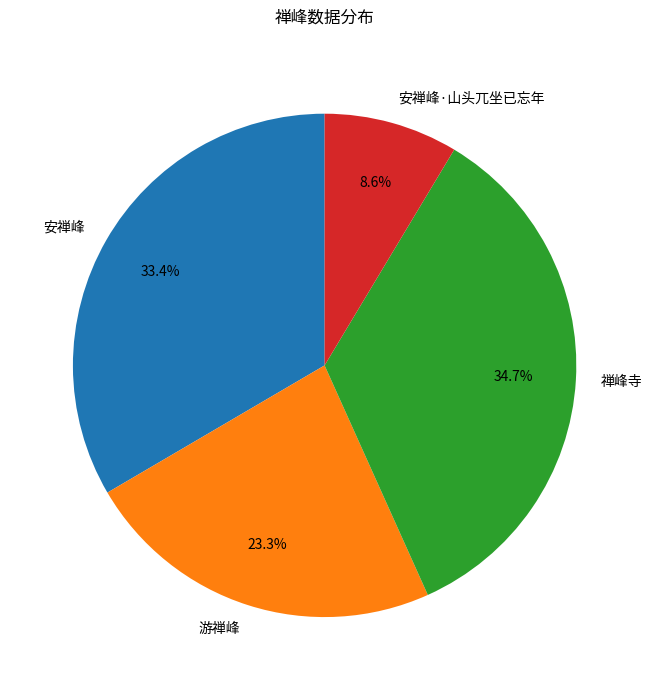

Is there any slice that represents more than half of the pie?

No